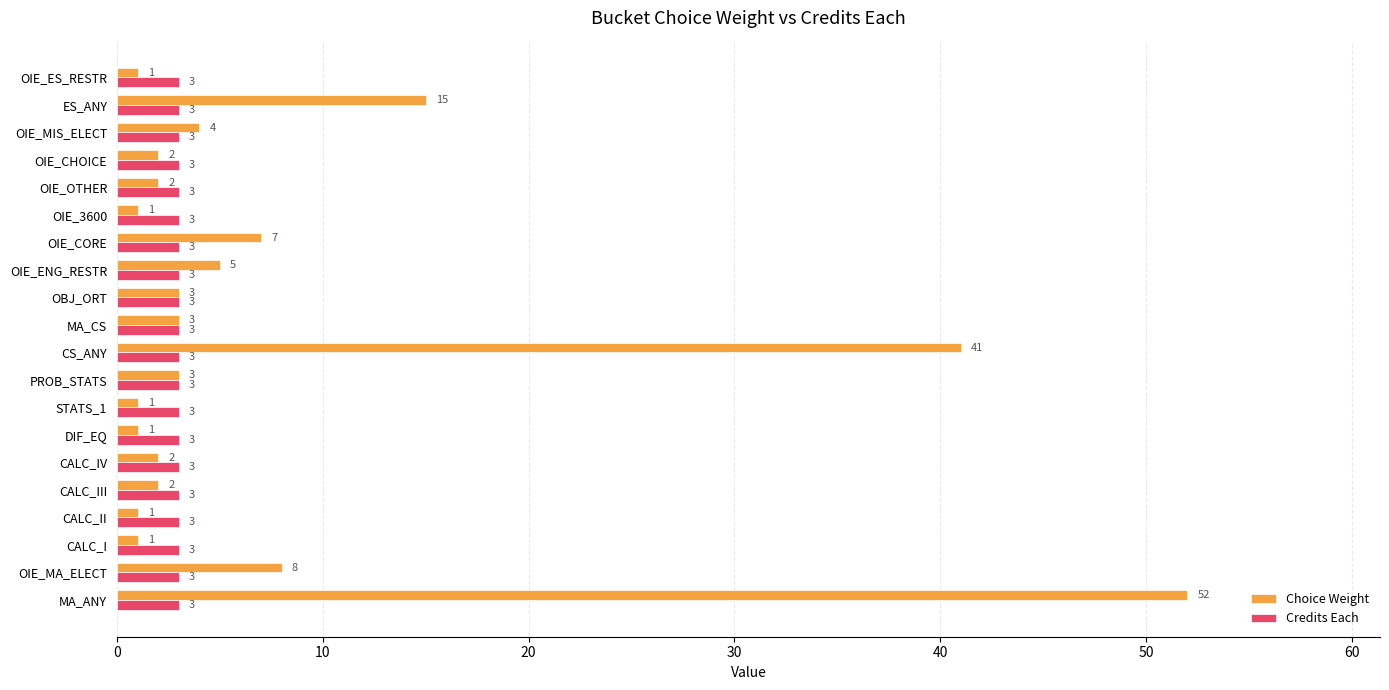

What is the average value of the Credits Each series?

3